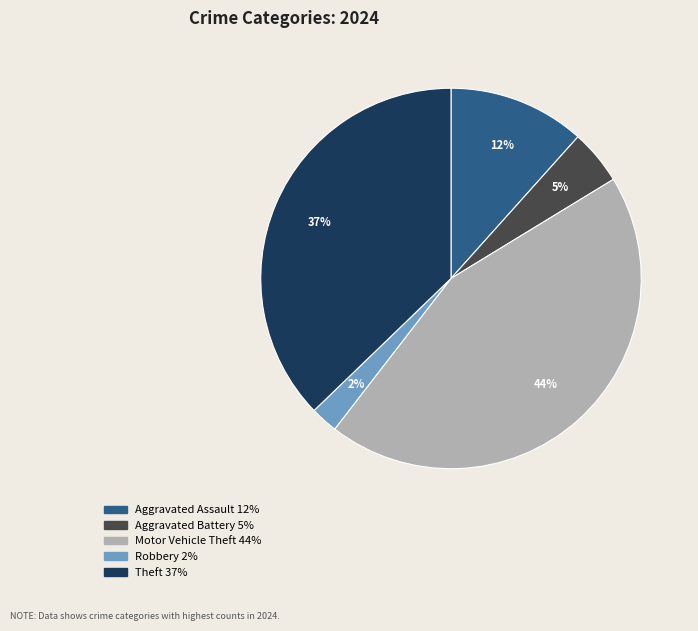

What percentage is the Motor Vehicle Theft slice, to the nearest percent?

44%